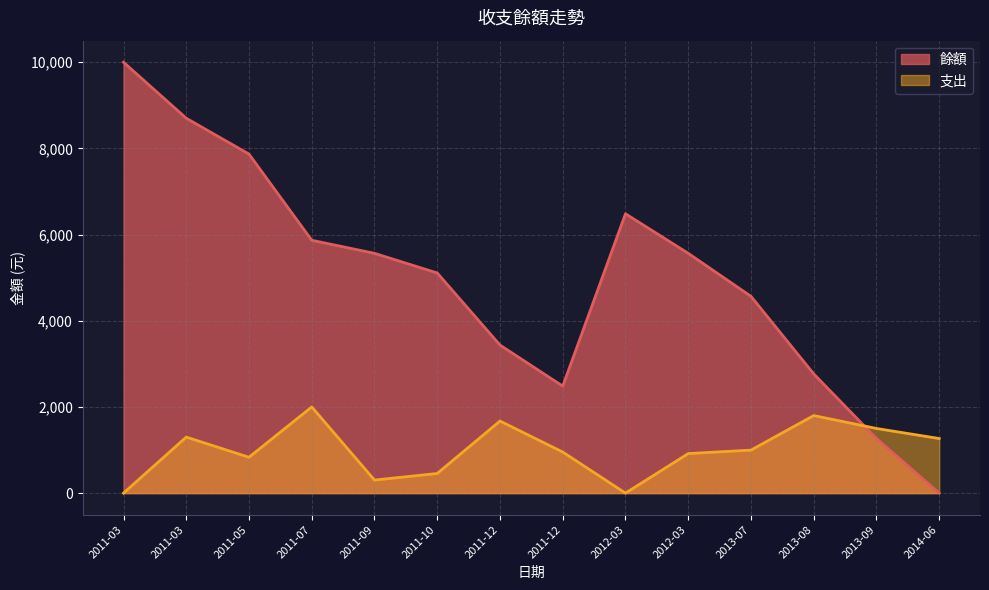

Reading right to left, extract all data points from this chart.

餘額: 2014-06=0	2013-09=1267	2013-08=2767	2013-07=4567	2012-03=5565	2012-03=6483	2011-12=2483	2011-12=3436	2011-10=5109	2011-09=5565	2011-07=5868	2011-05=7868	2011-03=8700	2011-03=10000
支出: 2014-06=1267	2013-09=1500	2013-08=1800	2013-07=998	2012-03=918	2012-03=0	2011-12=953	2011-12=1673	2011-10=456	2011-09=303	2011-07=2000	2011-05=832	2011-03=1300	2011-03=0